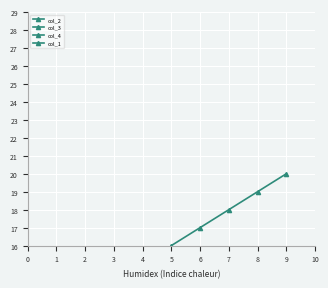

The col_3 series shows 10 at 6. True or false?

False